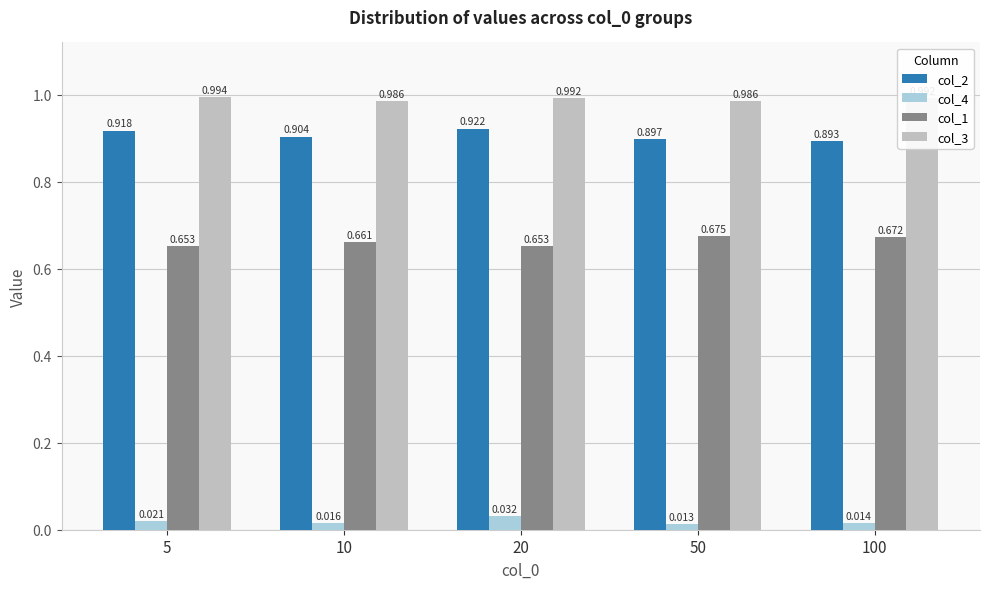

Is the value of col_2 at 50 greater than the value of col_3 at 50?

No